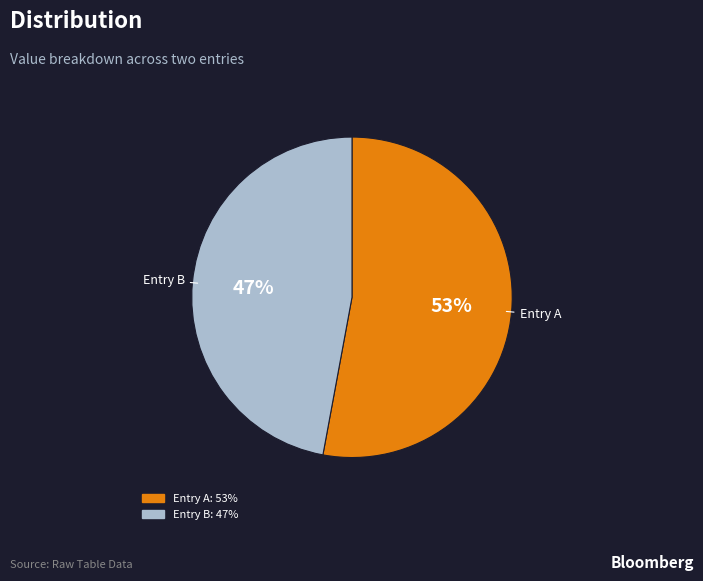

Is it true that Entry B is 47% of the pie?

True